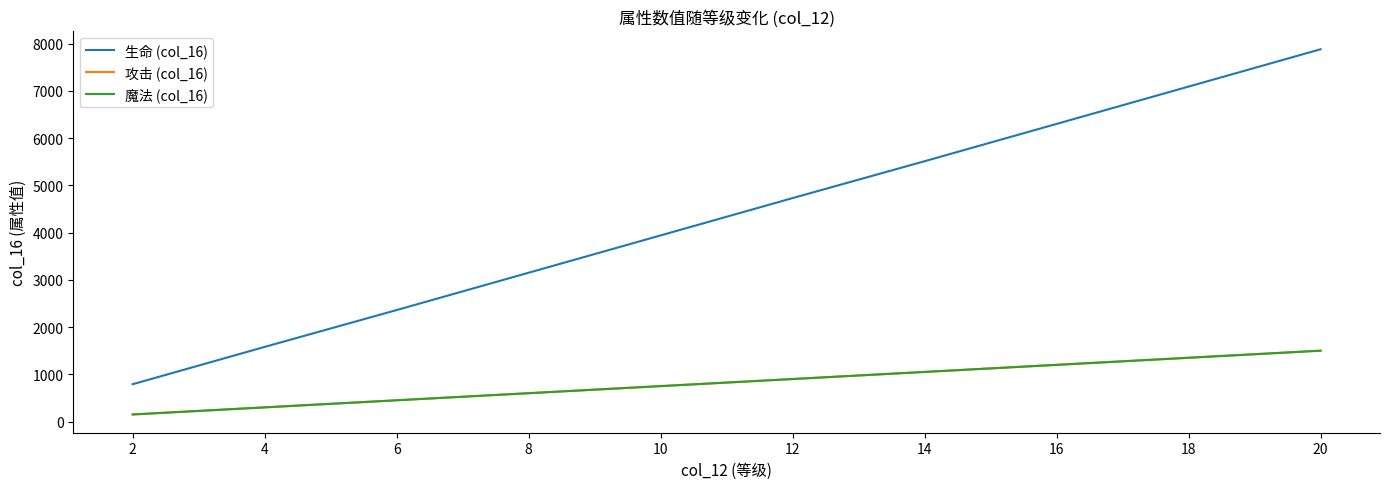

Rank the series at 16 from lowest to highest value.

攻击 (col_16), 魔法 (col_16), 生命 (col_16)